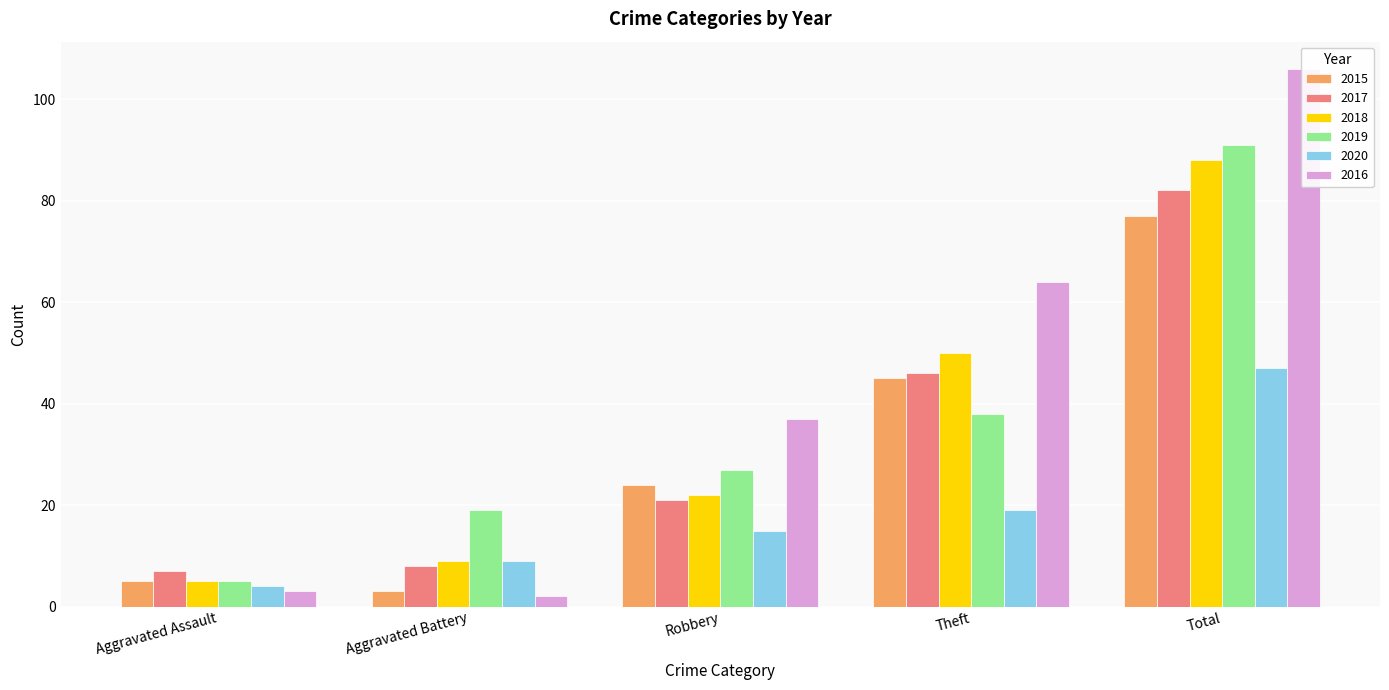

Reading right to left, list all the values displayed in this chart.

2015: 77	45	24	3	5
2017: 82	46	21	8	7
2018: 88	50	22	9	5
2019: 91	38	27	19	5
2020: 47	19	15	9	4
2016: 106	64	37	2	3